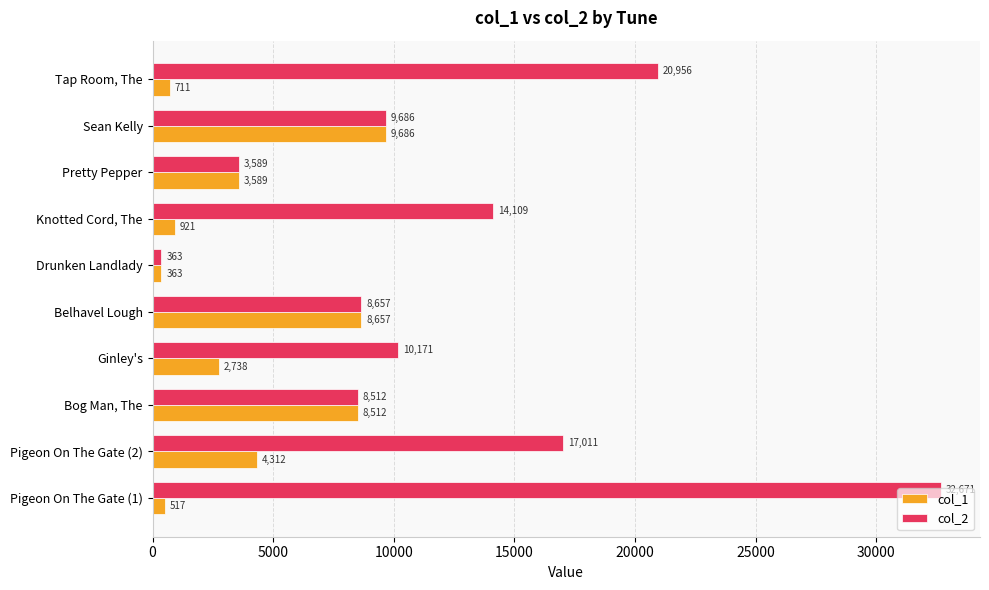

How many values in the col_1 series are below 3589?

5